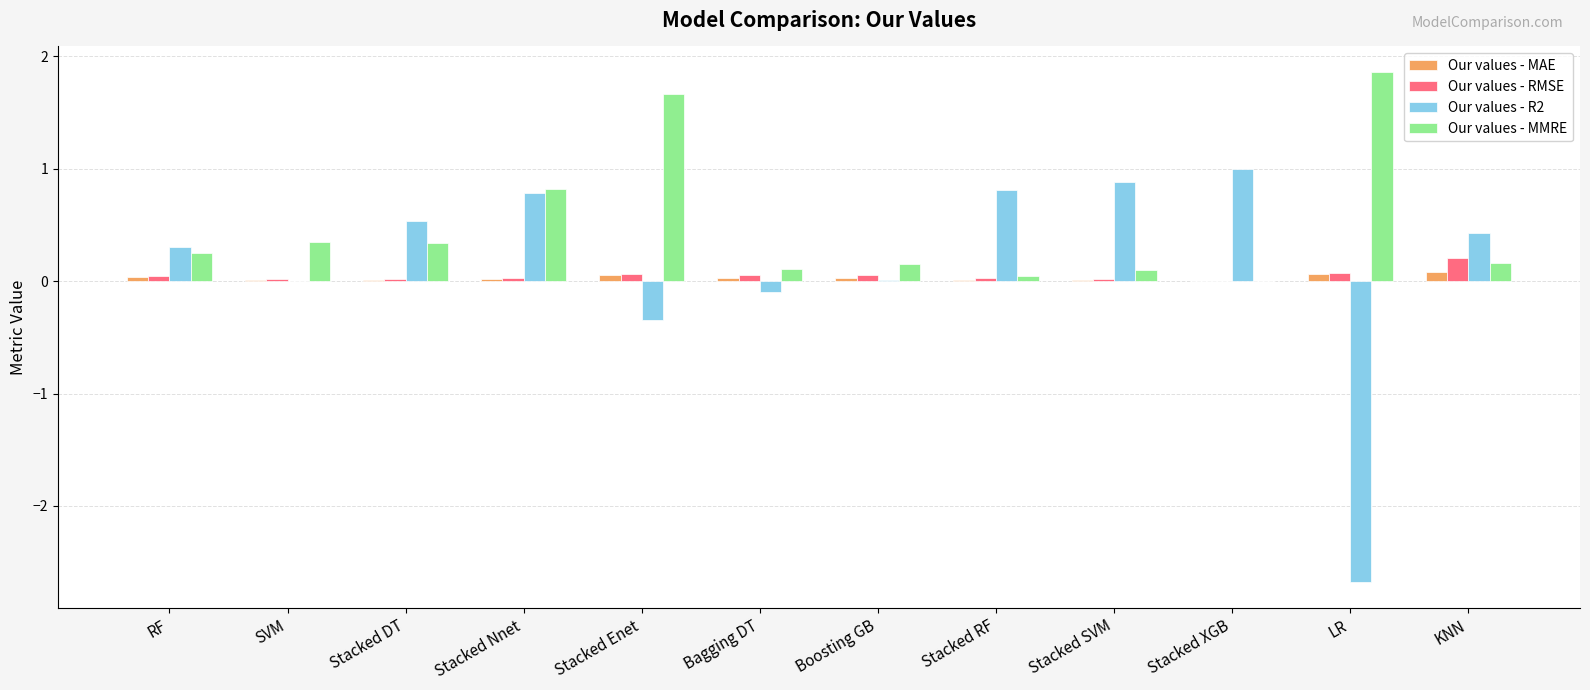

The value of Our values - MMRE at LR is 1.9. True or false?

True